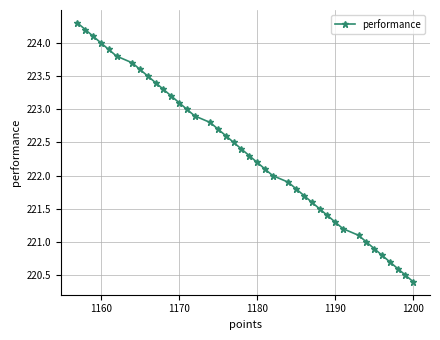

The value at 1160 is 224.0. True or false?

True